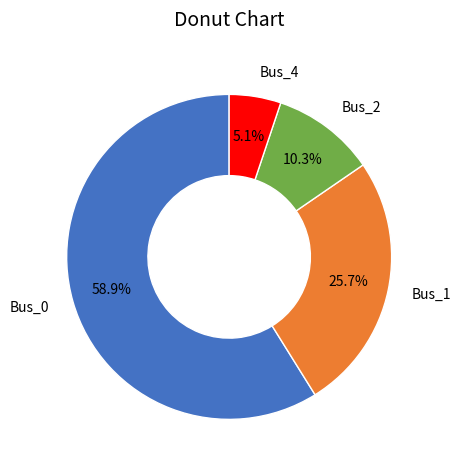

How many segments does this pie chart have?

4